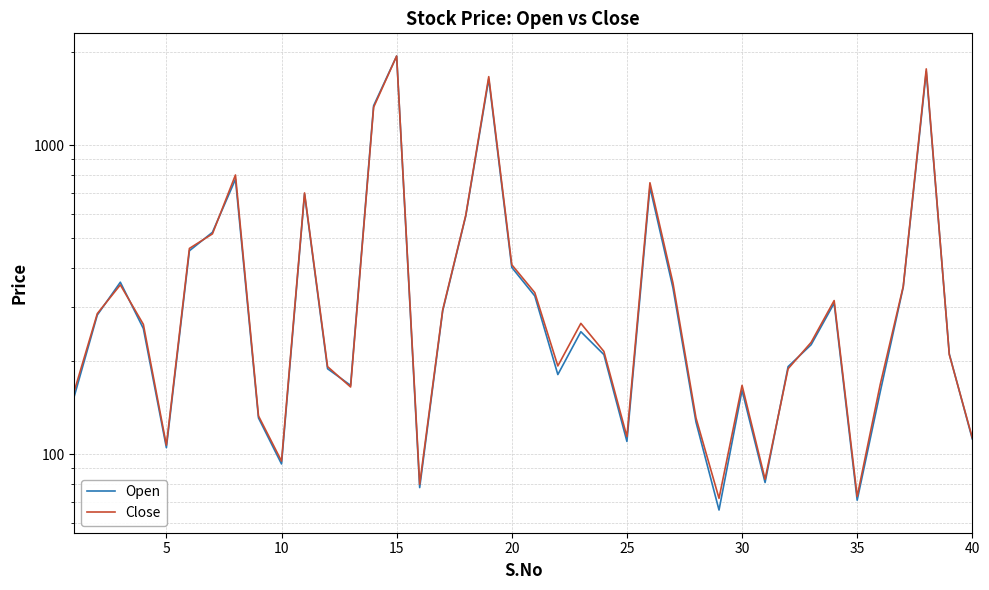

What is the lowest value of the Open series?

66